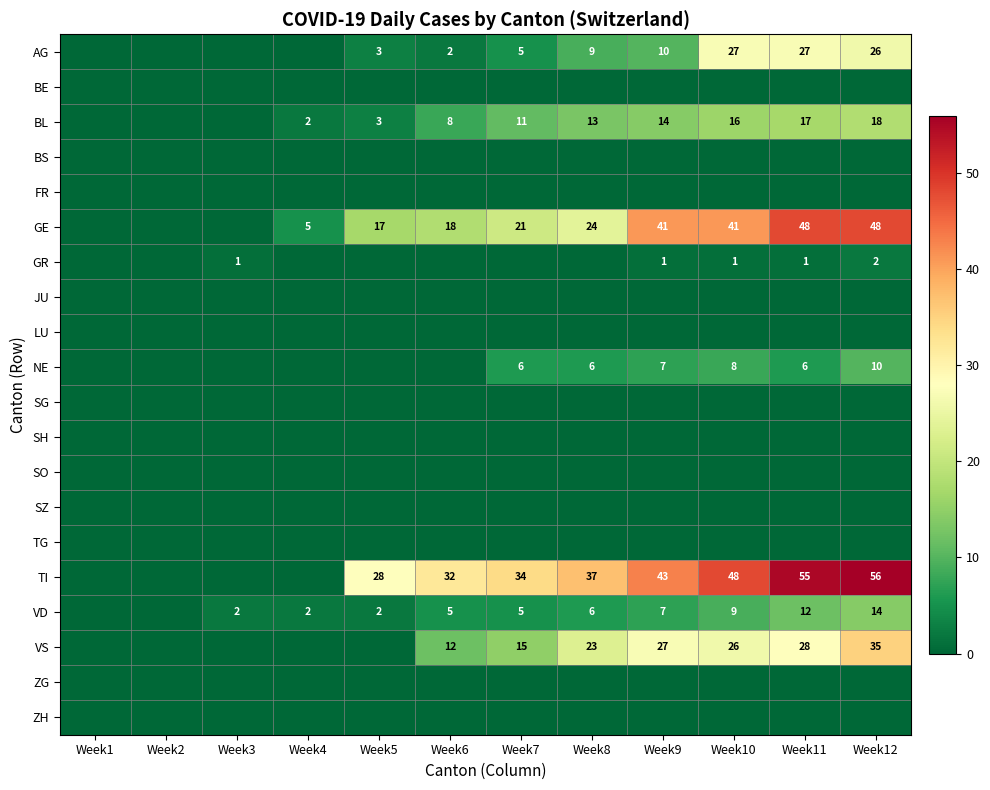

What is the sum of the AG values at Week9 and Week12?

36